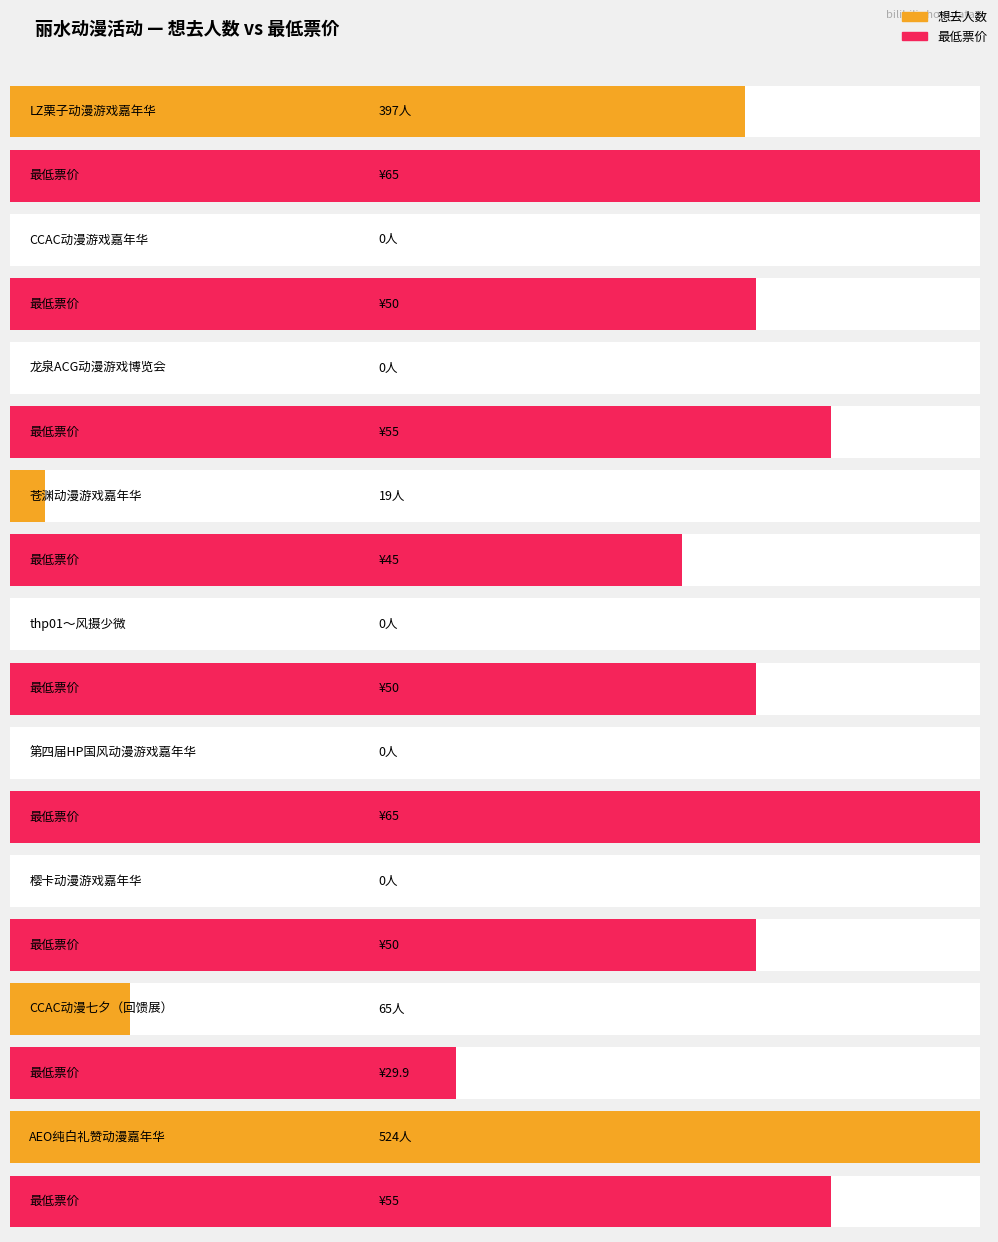

At which category is the sum across all series the highest?

AEO纯白礼赞动漫嘉年华